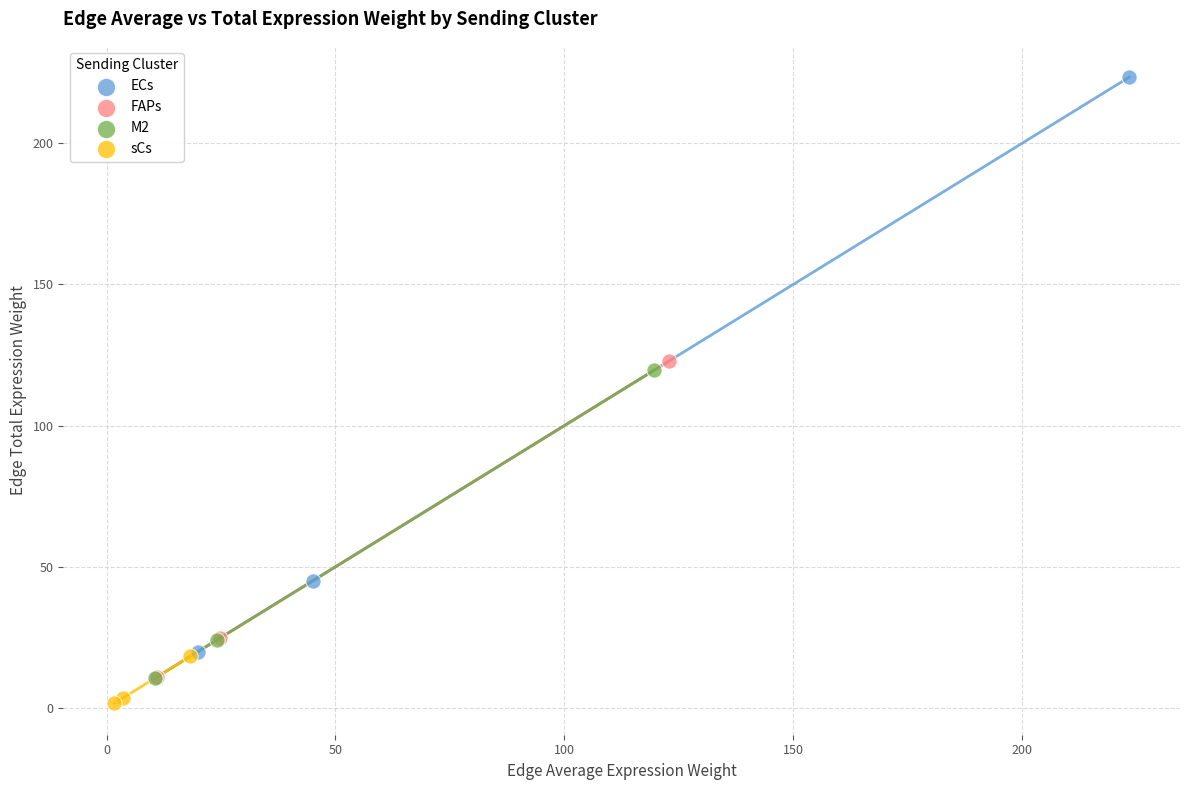

What are all the series names shown in the legend?

ECs, FAPs, M2, sCs